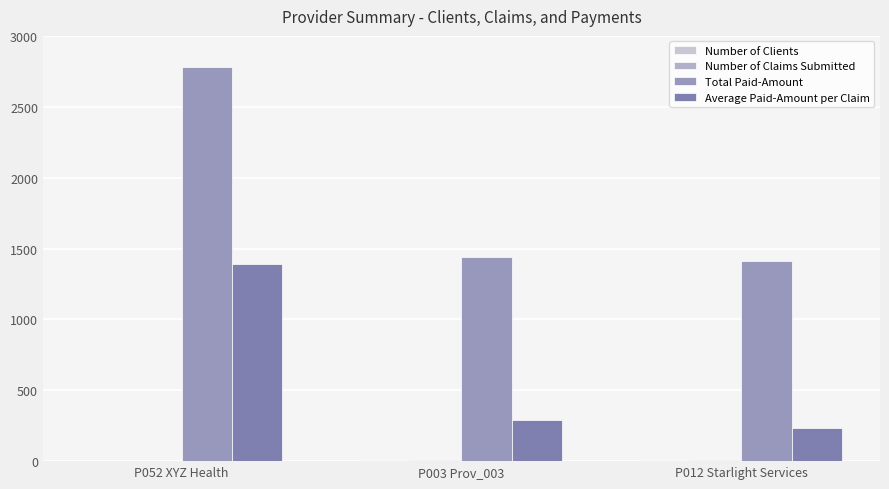

At P003 Prov_003, list the series in order from largest to smallest.

Total Paid-Amount, Average Paid-Amount per Claim, Number of Clients, Number of Claims Submitted